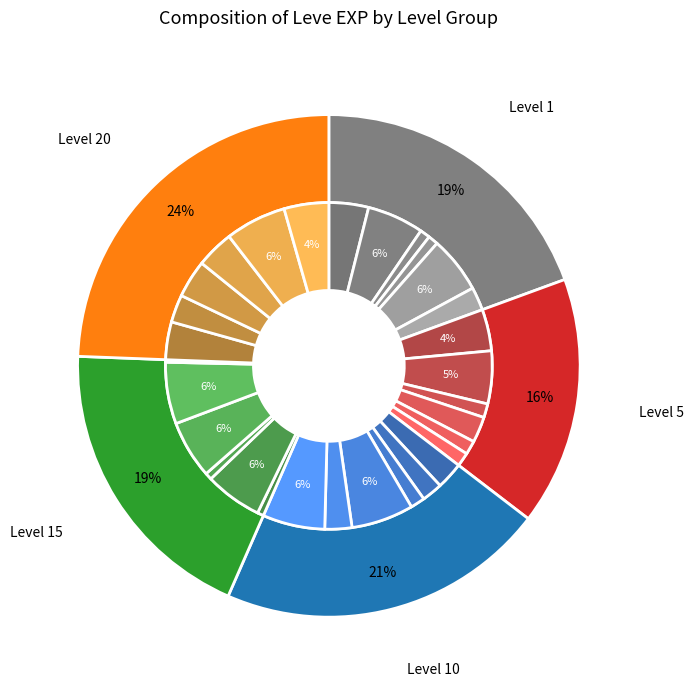

To the nearest percent, what is the average slice percentage?

8%